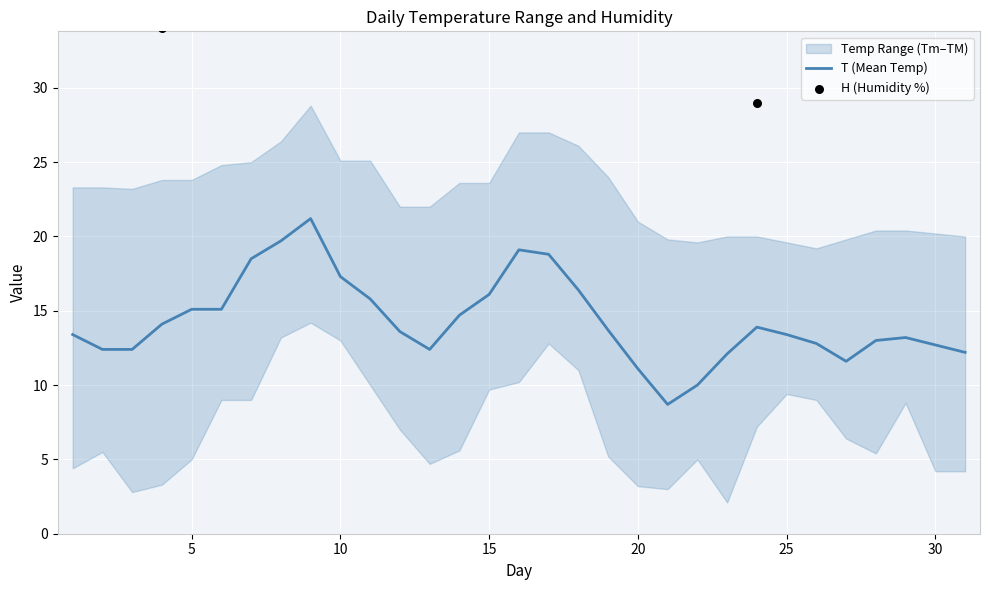

Which series has the widest spread of Y values?

H (Humidity %)